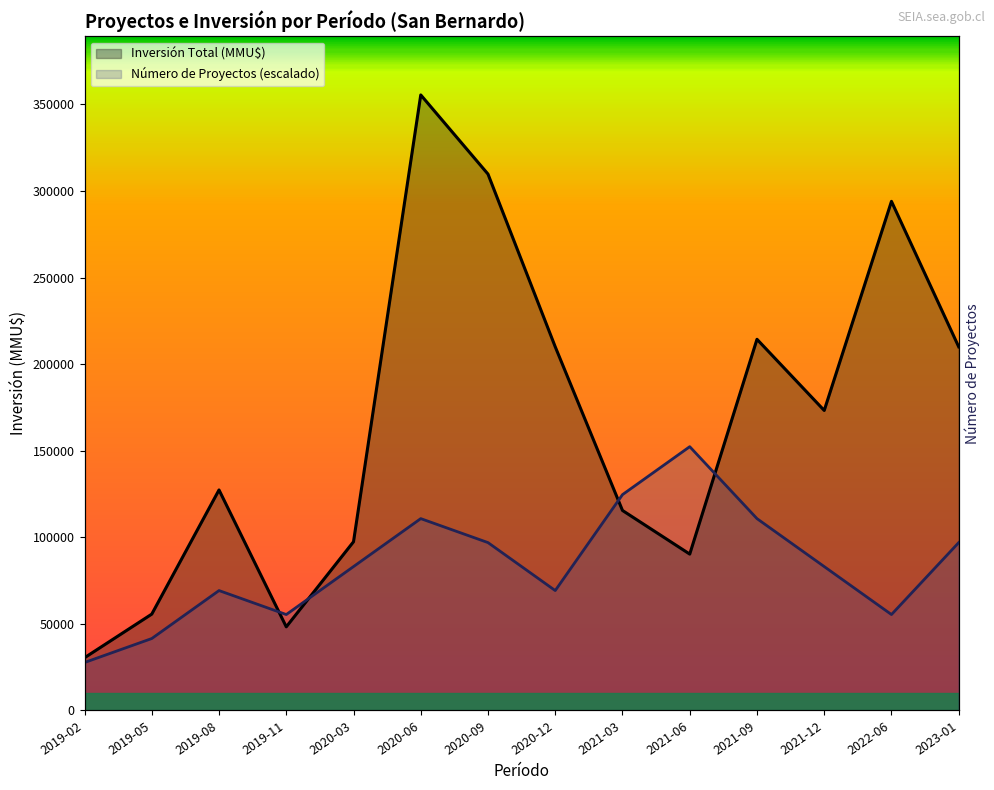

At which label does Número de Proyectos first exceed 83096?

2020-03